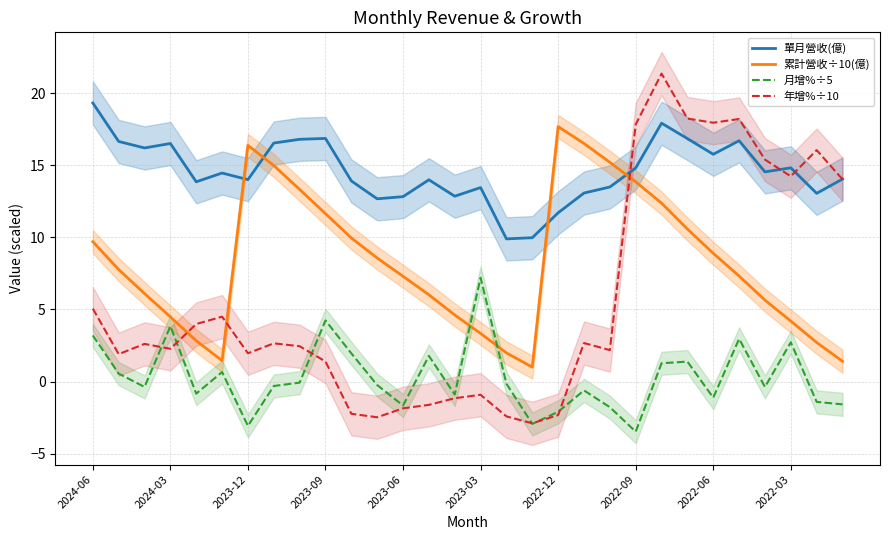

True or false: 單月營收(億) and 月增%÷5 cross at least once.

False